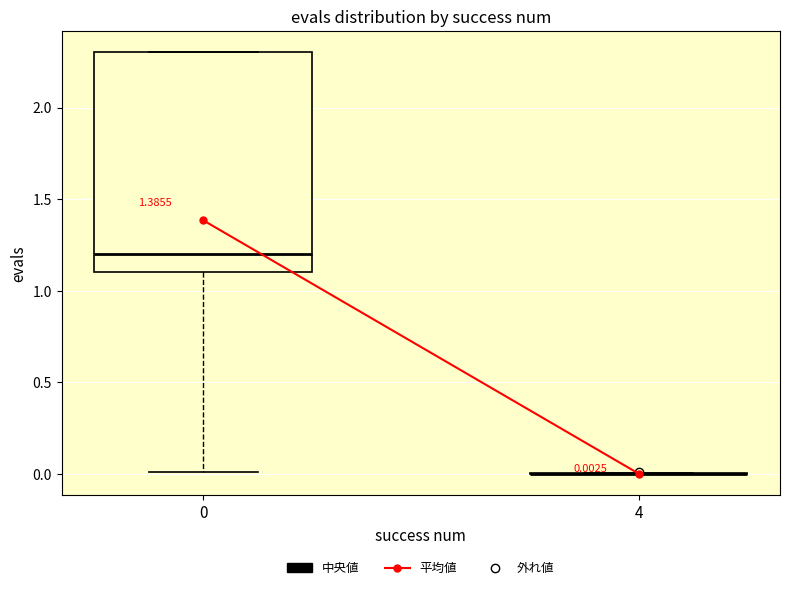

Which box is the tallest, from its lower edge to its upper edge?

0